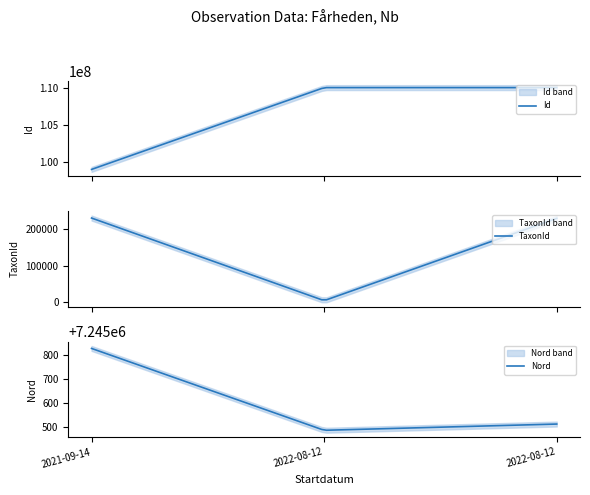

At how many categories does at least one series exceed 4817546?

3